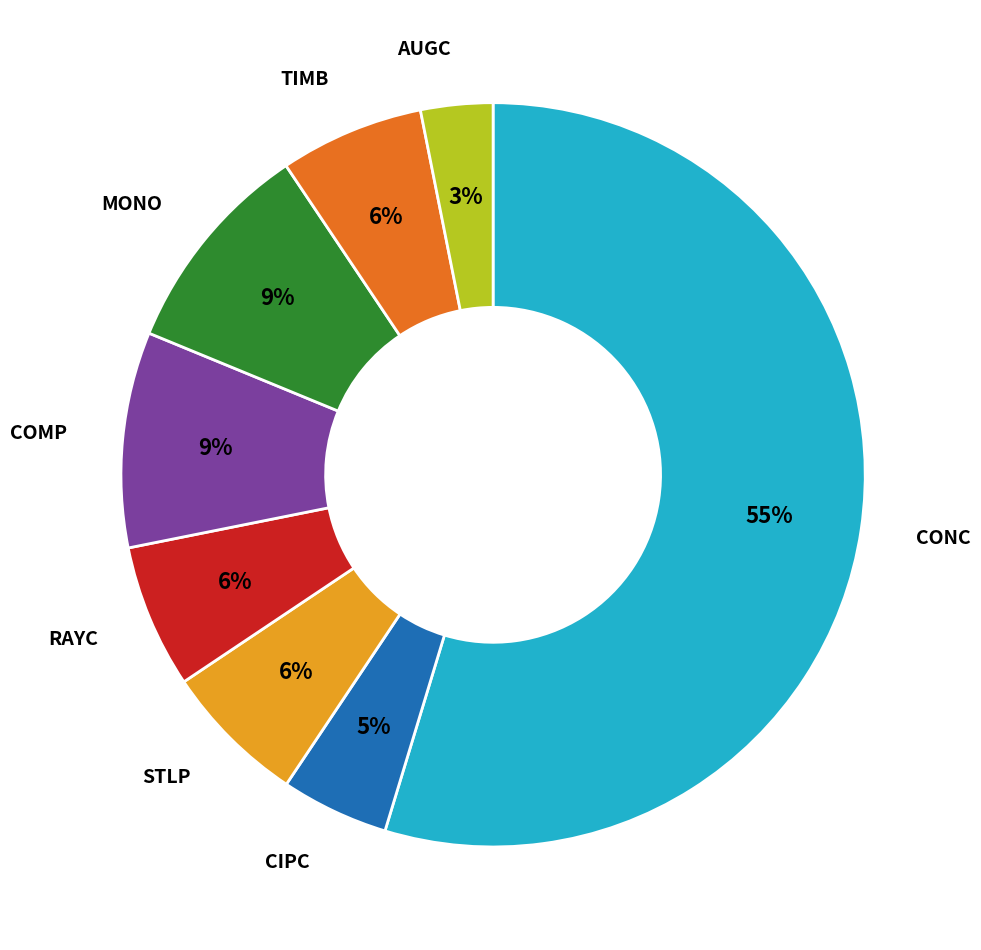

Which has a higher value, CONC or TIMB?

CONC